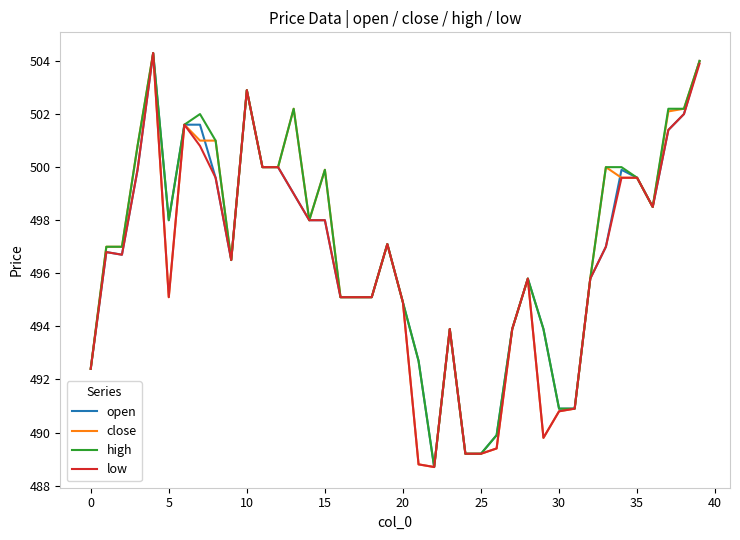

What is the maximum value for close?

504.3